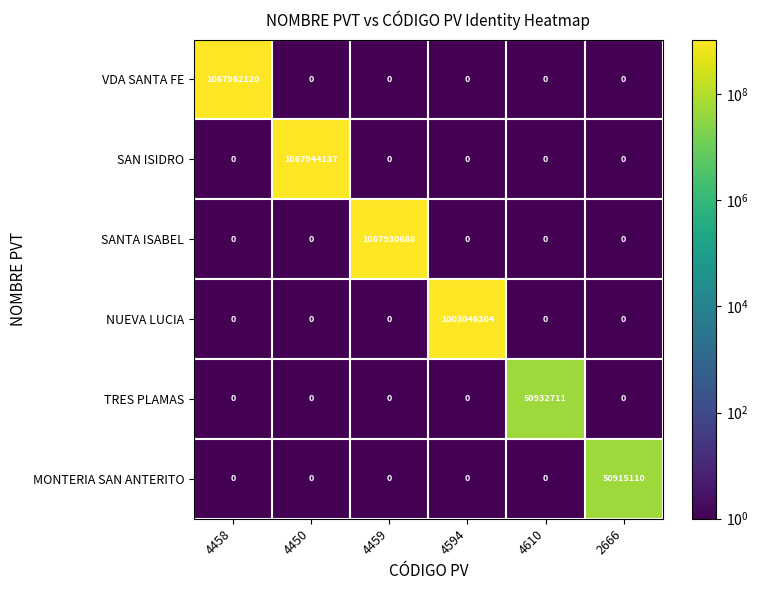

What is the average value of the SANTA ISABEL series?

177988448